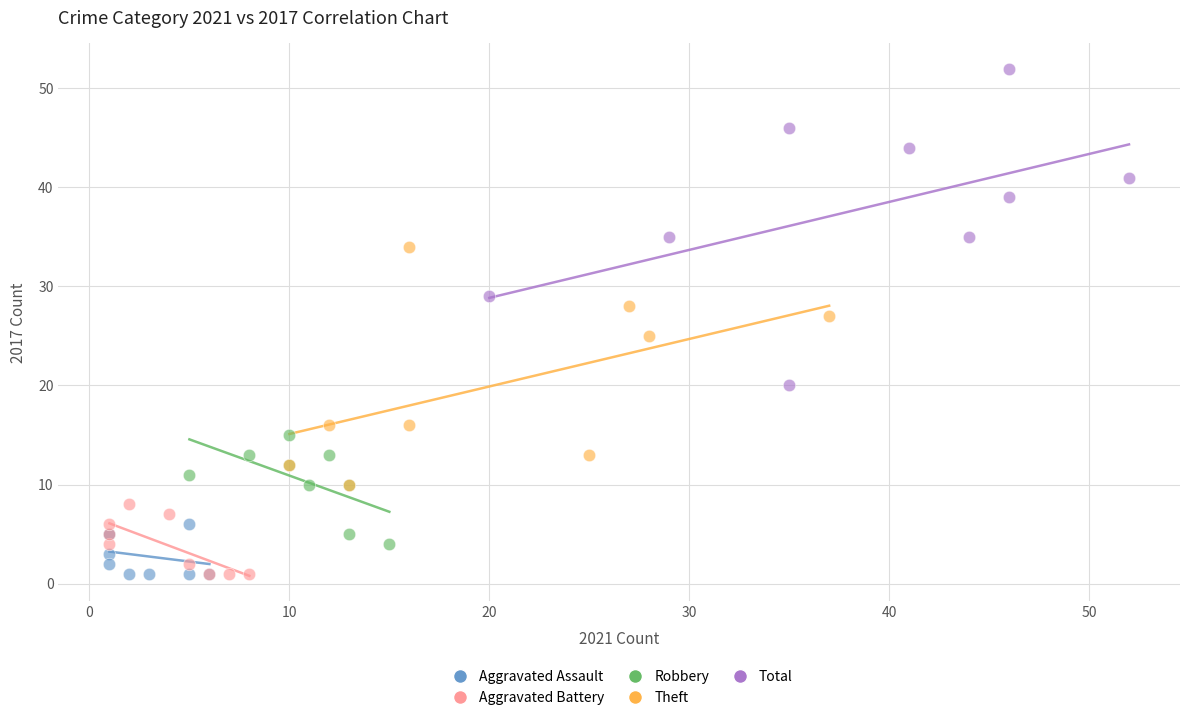

Which series contains the highest Y value?

Total